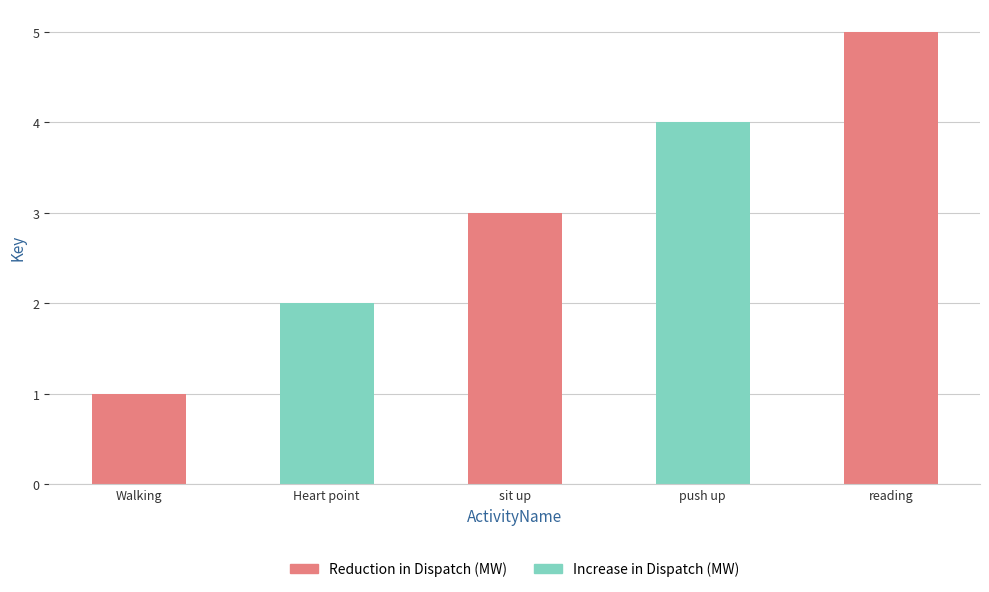

What is the difference between the second highest and minimum values?

3